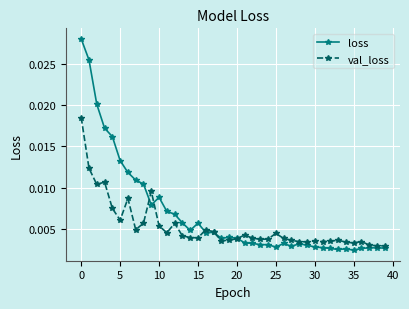

List the series in order of their overall mean, lowest first.

val_loss, loss